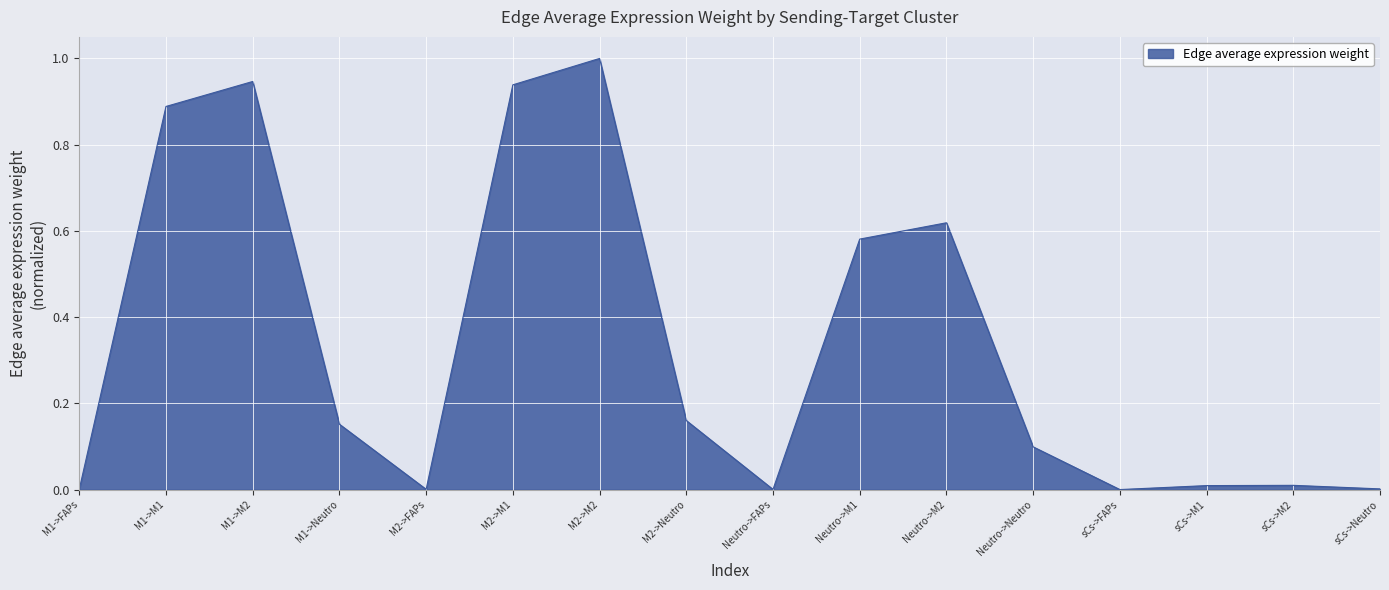

How many distinct data groups are displayed?

1